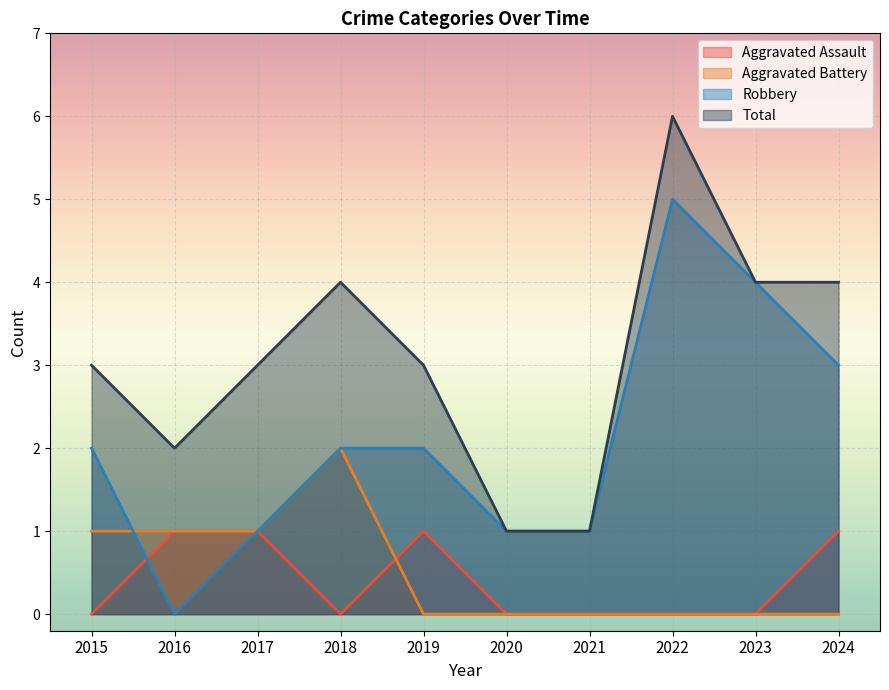

In Aggravated Assault, how many points are lower than both neighbors (excluding endpoints)?

1